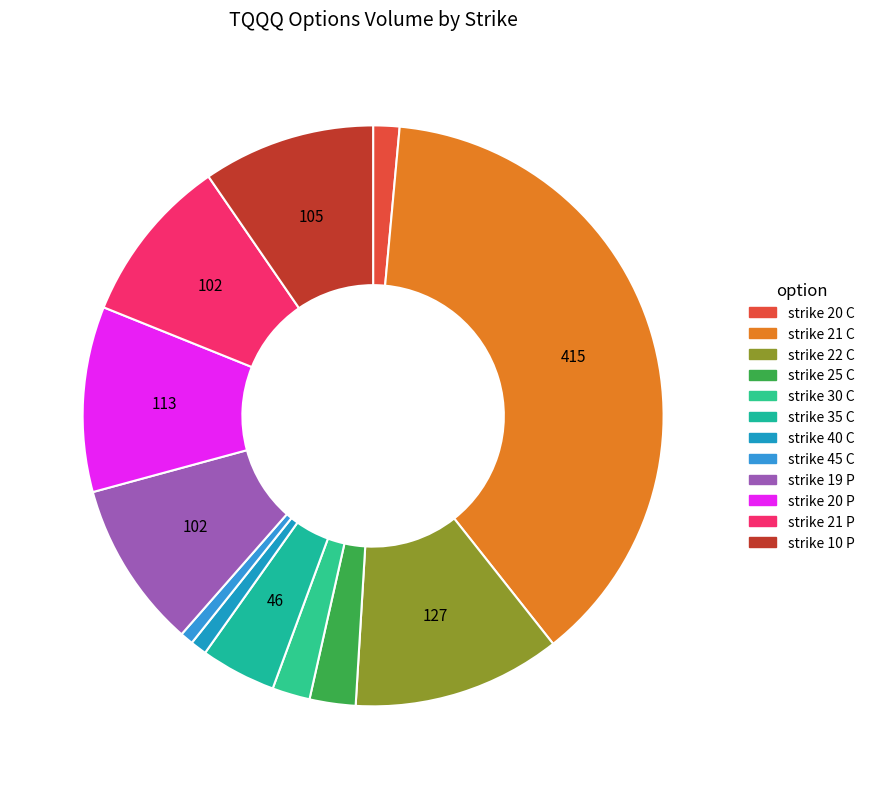

To the nearest percent, what is the difference between the strike 10 P and strike 35 C slice percentages?

5%